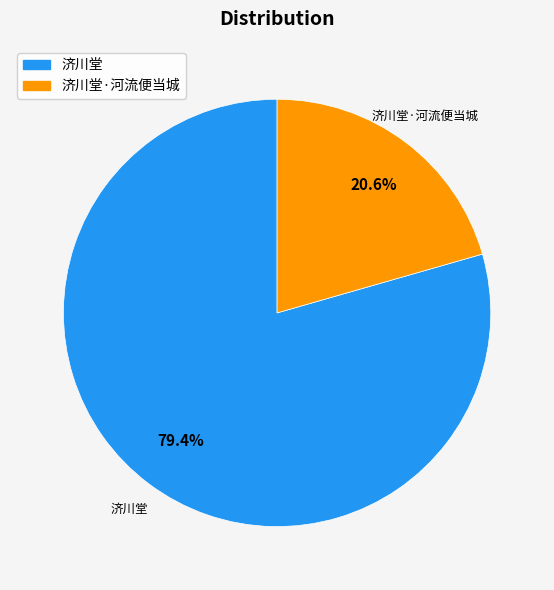

Is there a majority slice in this chart?

Yes